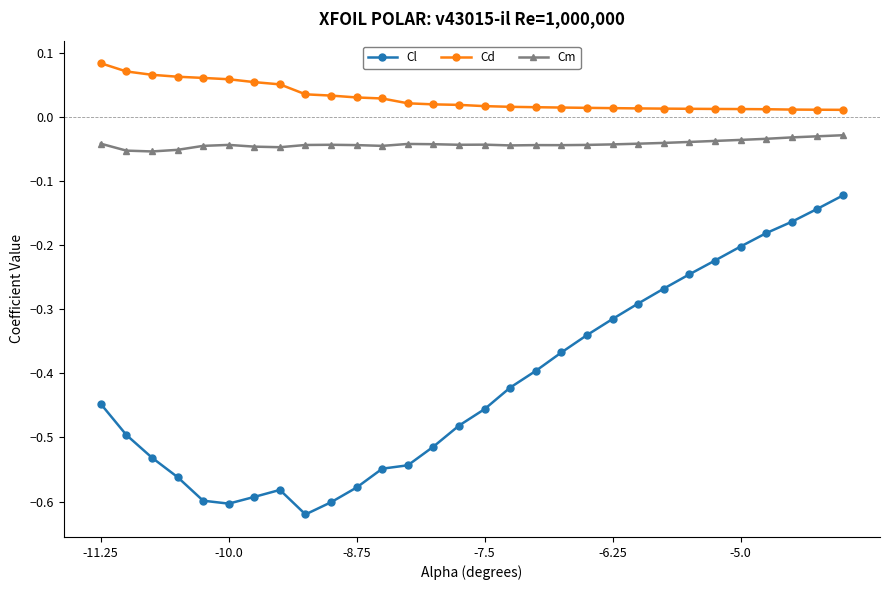

Which series has the widest spread of values?

Cl